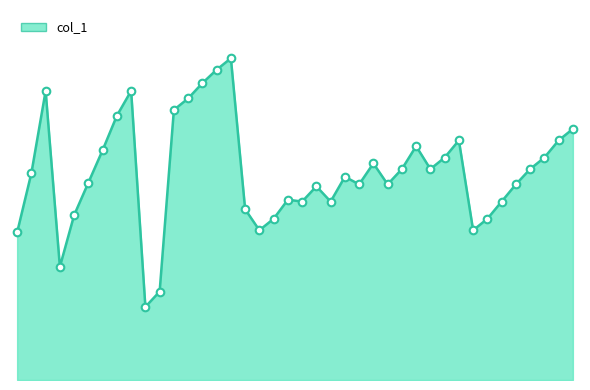

How many lines are shown in the chart?

1